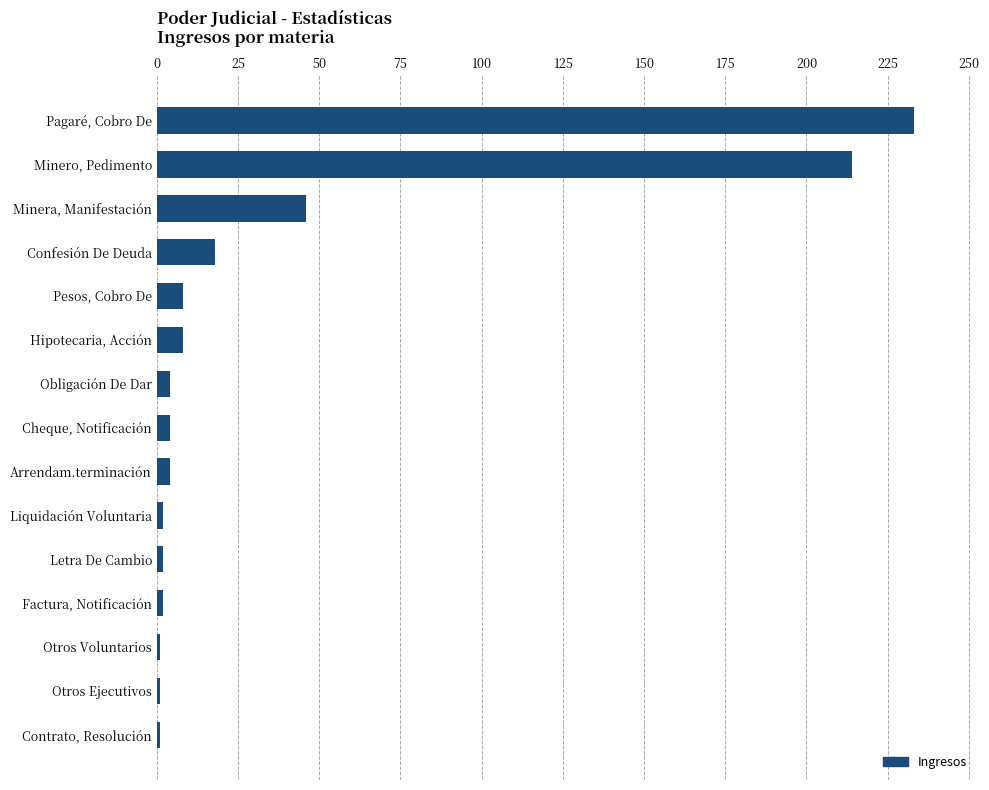

Which label corresponds to the largest value in the chart?

Pagaré, Cobro De